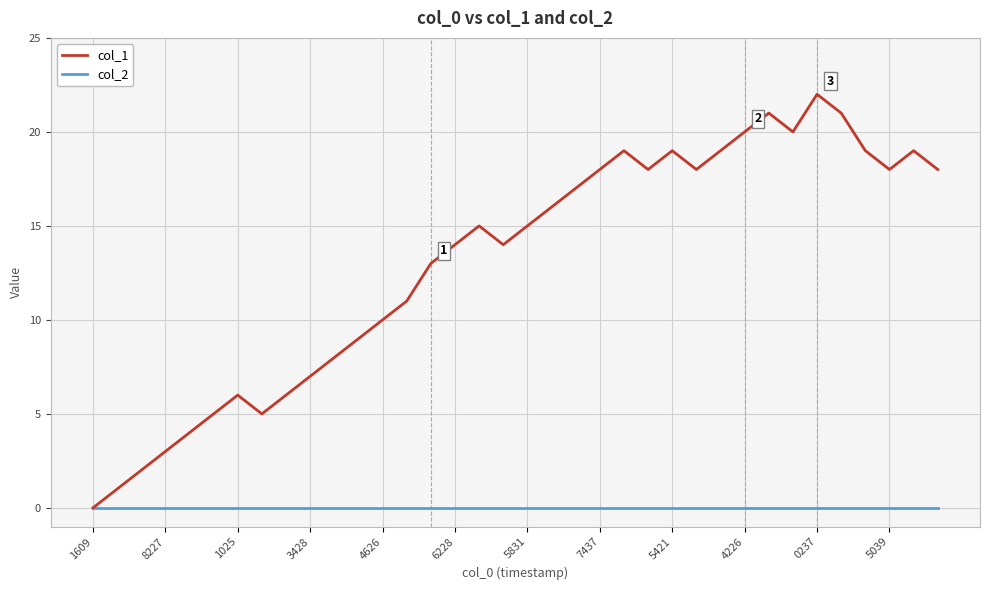

Which series has the largest total across all categories?

col_1